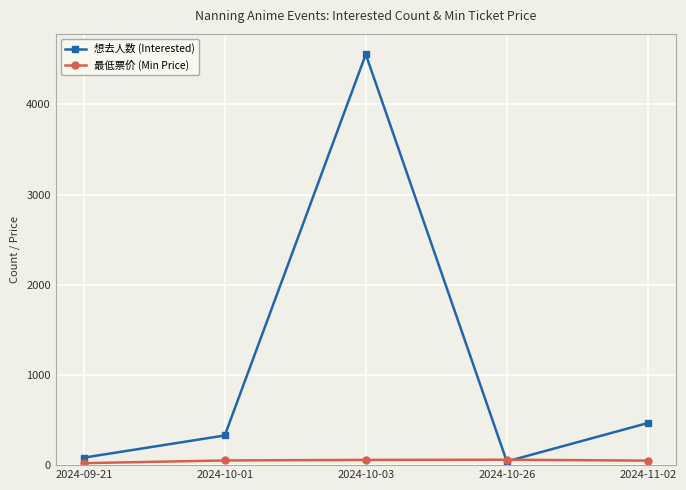

At which category is the sum across all series the highest?

2024-10-03